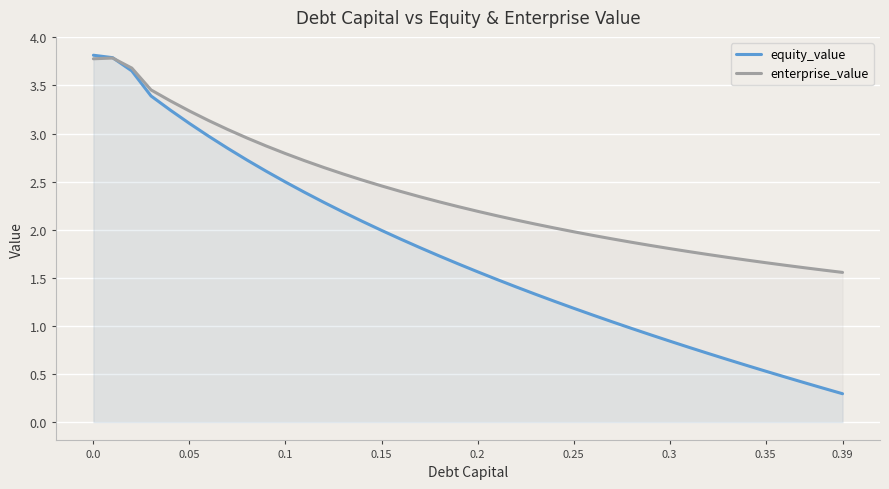

What are all the series names shown in the legend?

equity_value, enterprise_value